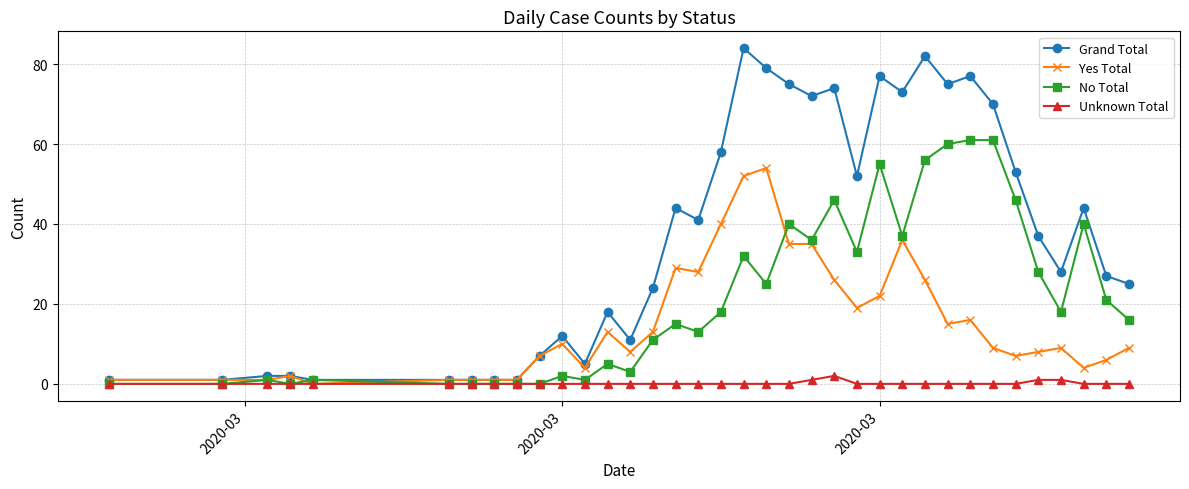

Which series has the largest total across all categories?

Grand Total